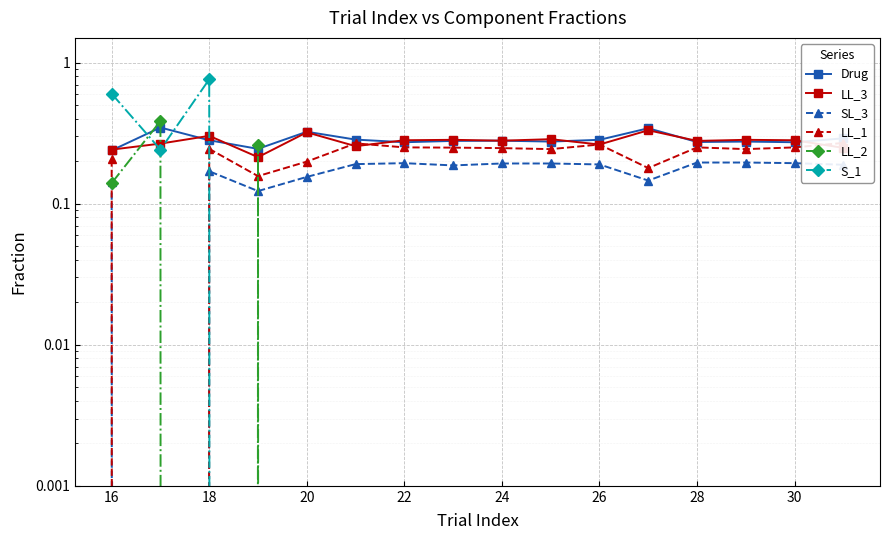

Is it true that LL_2 equals 0.1 at 22?

False